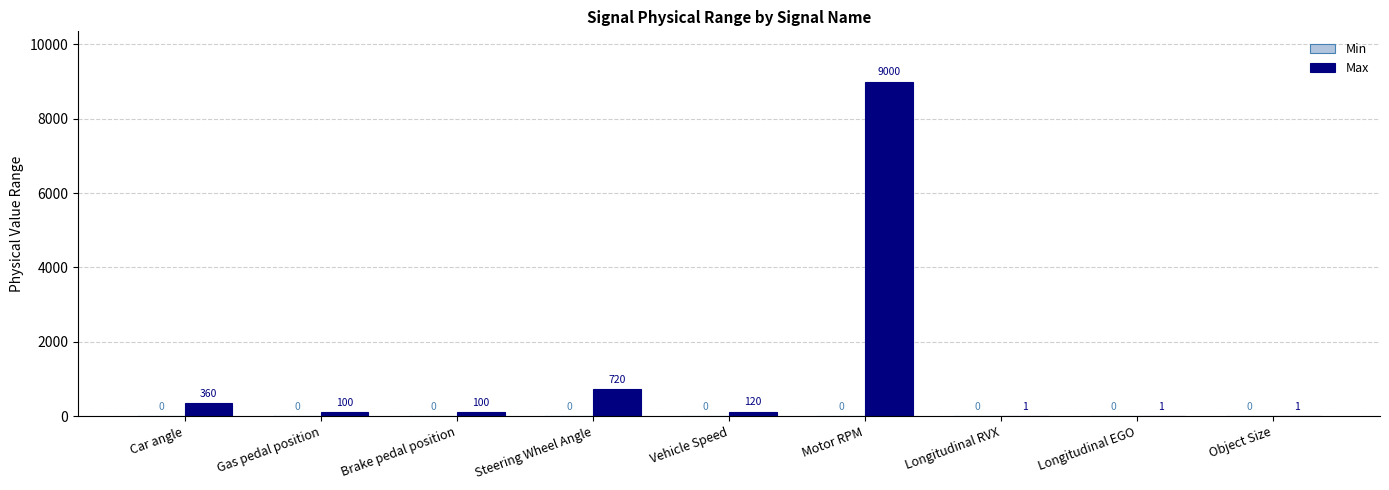

Reading right to left, extract all data points from this chart.

Object Size=1	Longitudinal EGO=1	Longitudinal RVX=1	Motor RPM=9000	Vehicle Speed=120	Steering Wheel Angle=720	Brake pedal position=100	Gas pedal position=100	Car angle=360